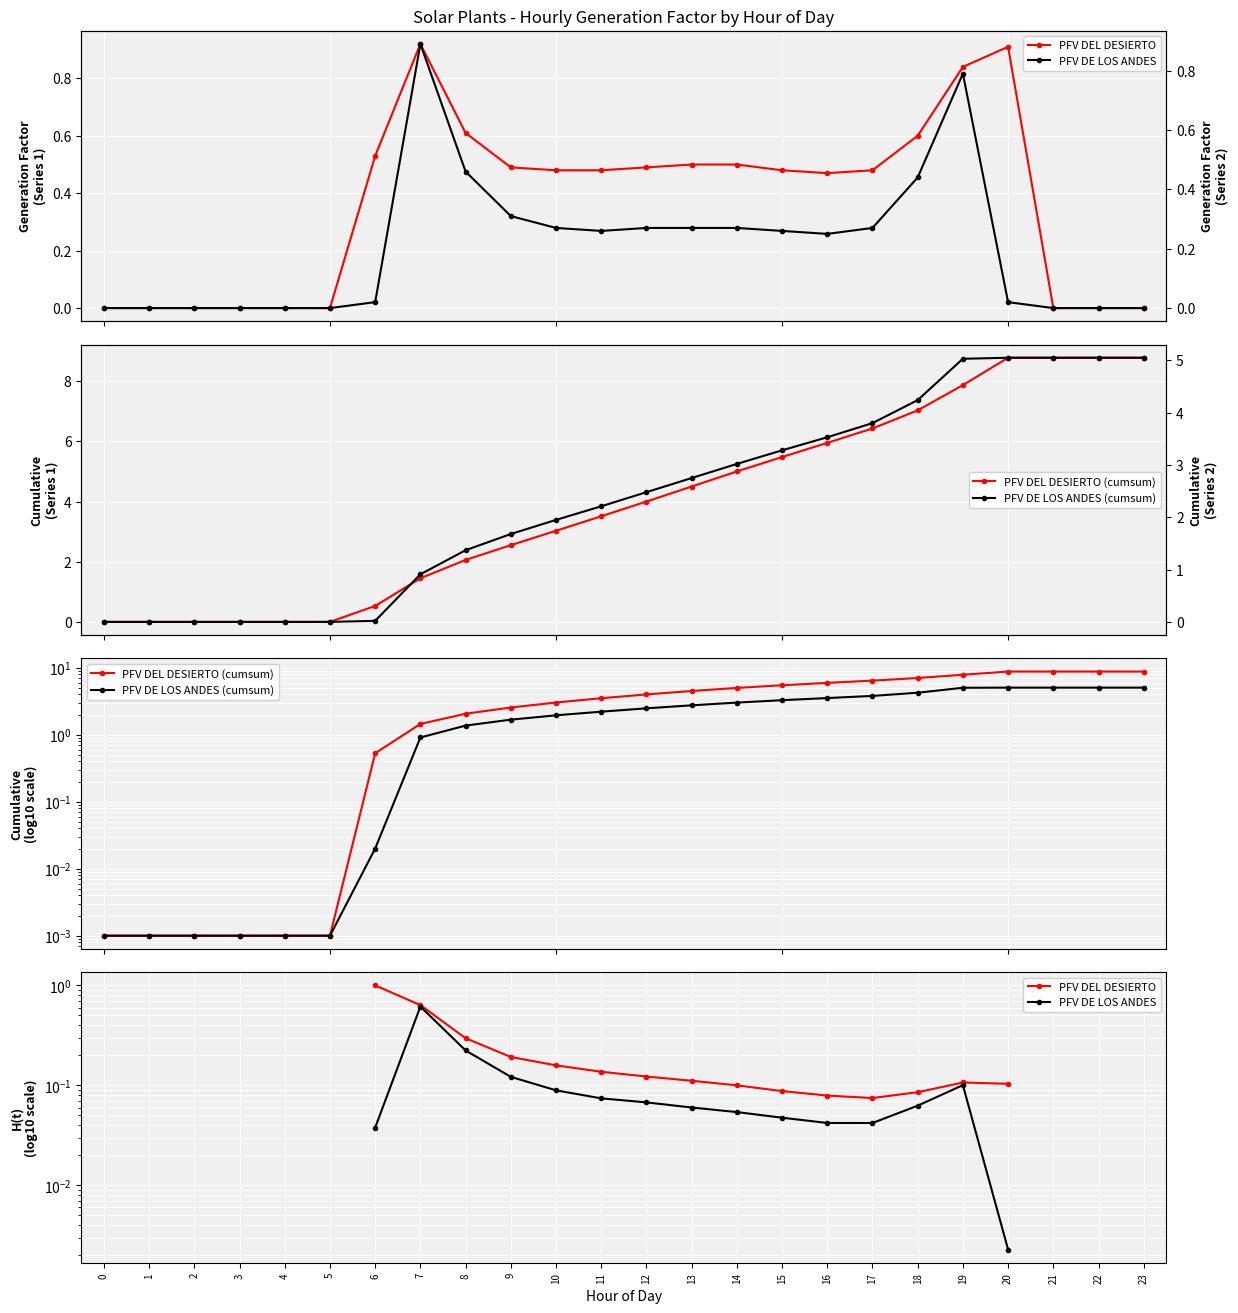

The value of PFV DE LOS ANDES (cumsum) at 12 is 4.4. True or false?

False